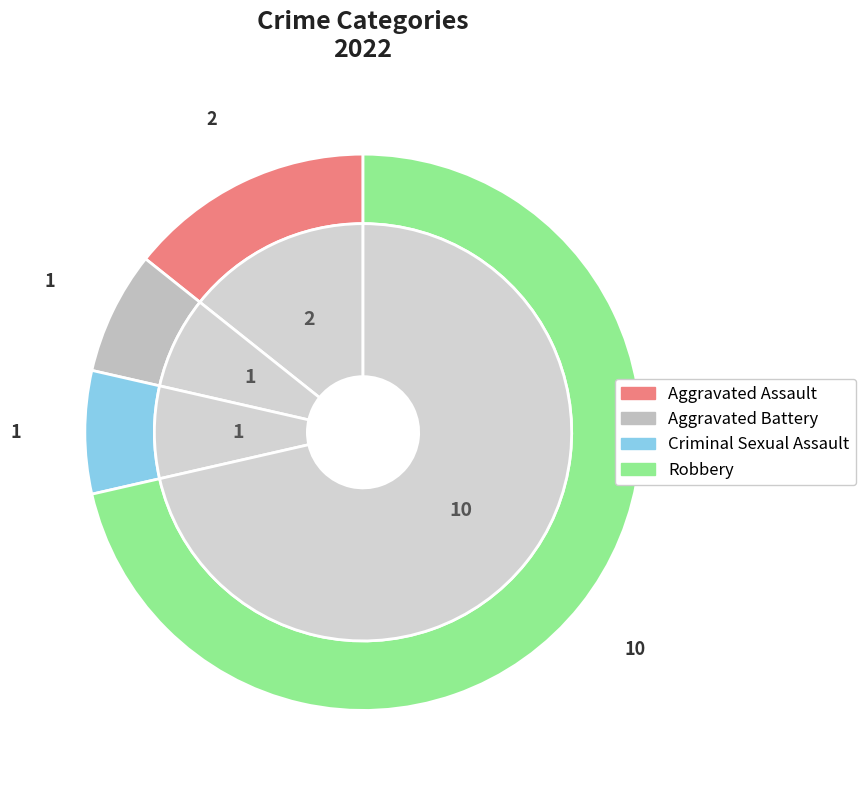

To the nearest percent, what is the difference between the largest and smallest slice percentages?

64%